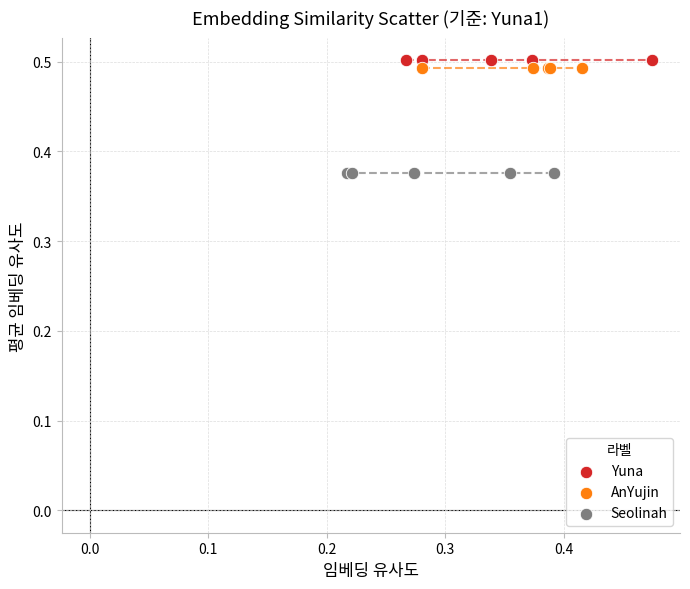

Which series contains the lowest Y value?

Seolinah